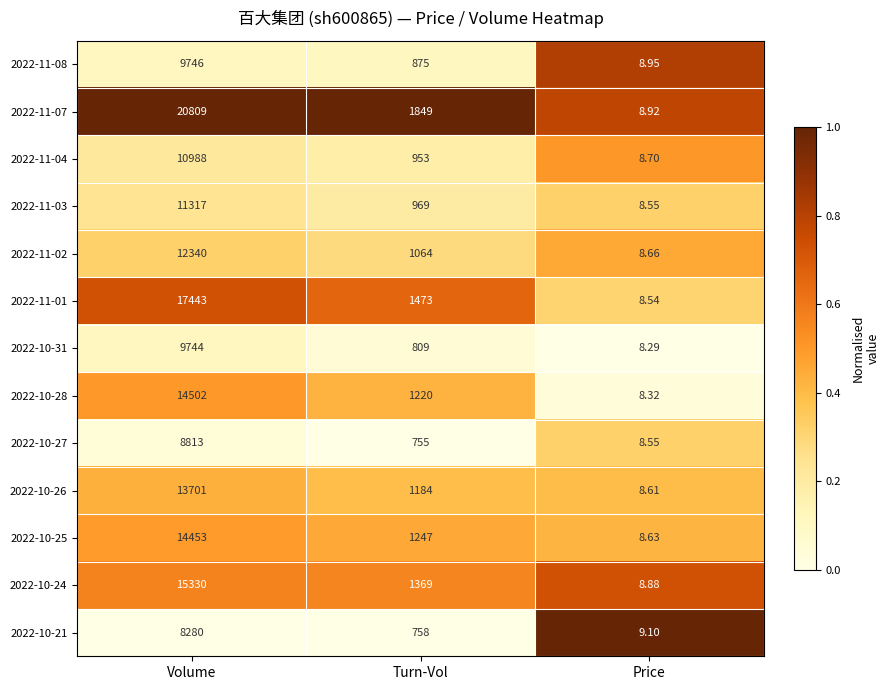

List the series in order of their peak value, lowest first.

2022-10-21, 2022-10-27, 2022-10-31, 2022-11-08, 2022-11-04, 2022-11-03, 2022-11-02, 2022-10-26, 2022-10-25, 2022-10-28, 2022-10-24, 2022-11-01, 2022-11-07